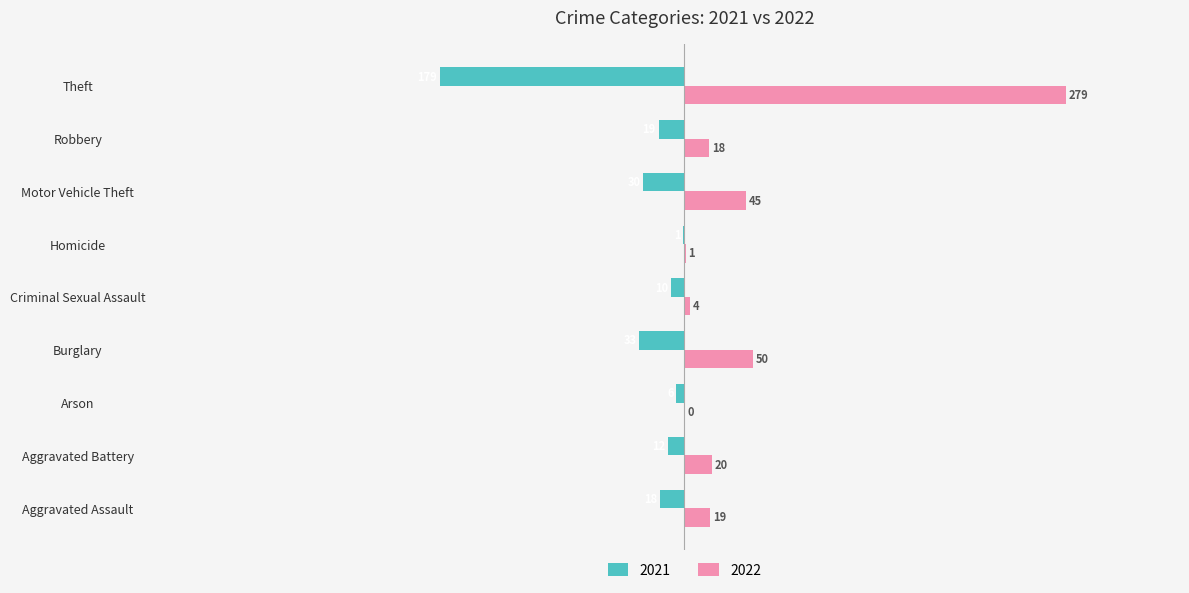

Which category has the highest value in the 2021 series?

Homicide